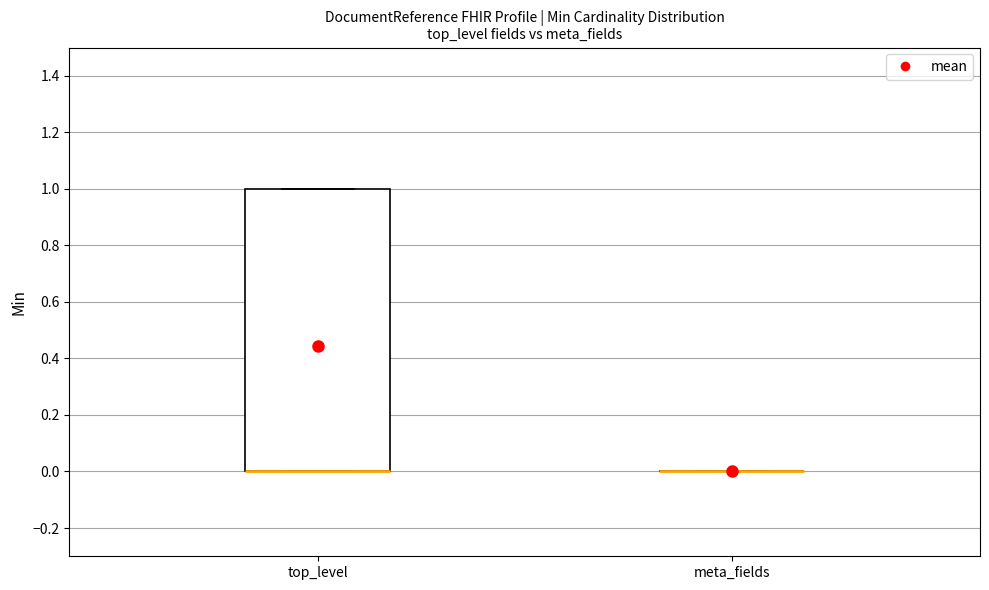

Where is the lower edge of the box for top_level on the y-axis? The values are not printed on the chart, so give them approximately, as read against the axis.

0